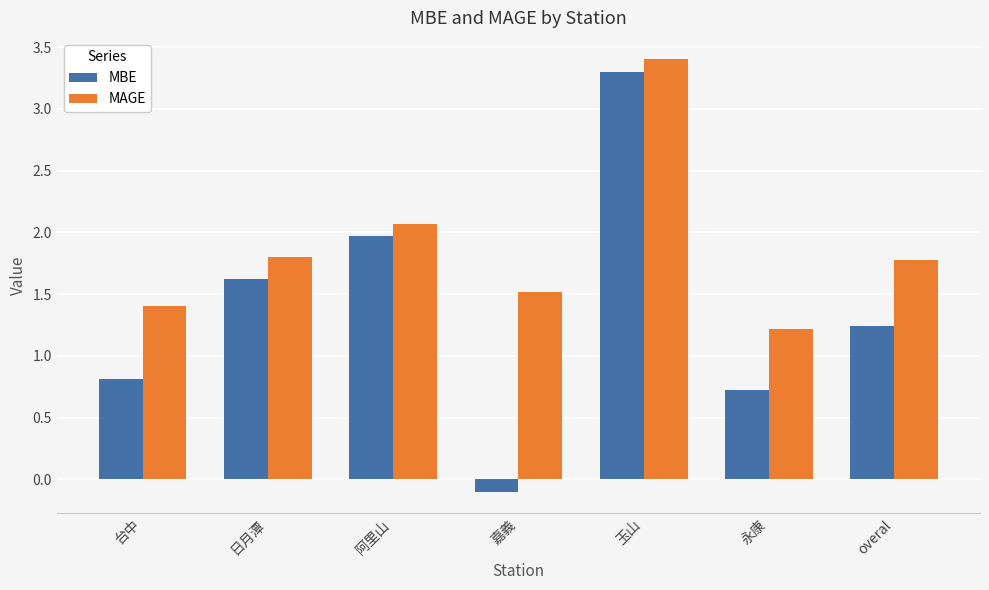

Which series has the largest total across all categories?

MAGE